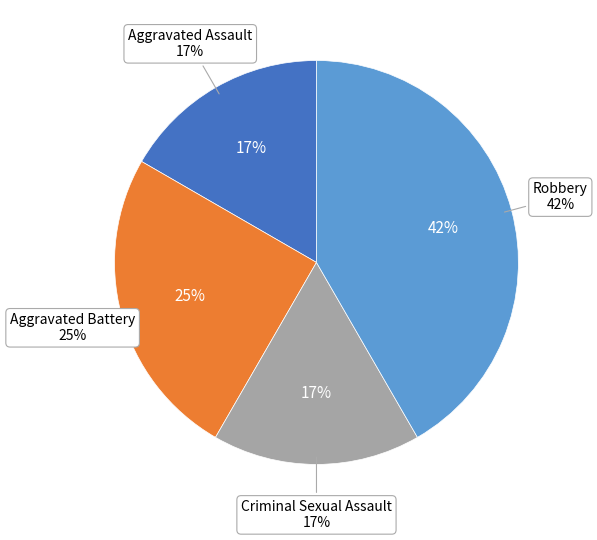

How many slices are in this pie chart?

4